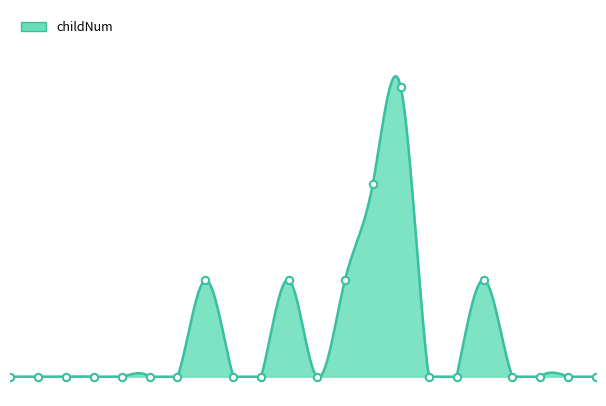

Which has a higher value, 4228367 or 4228365?

4228365